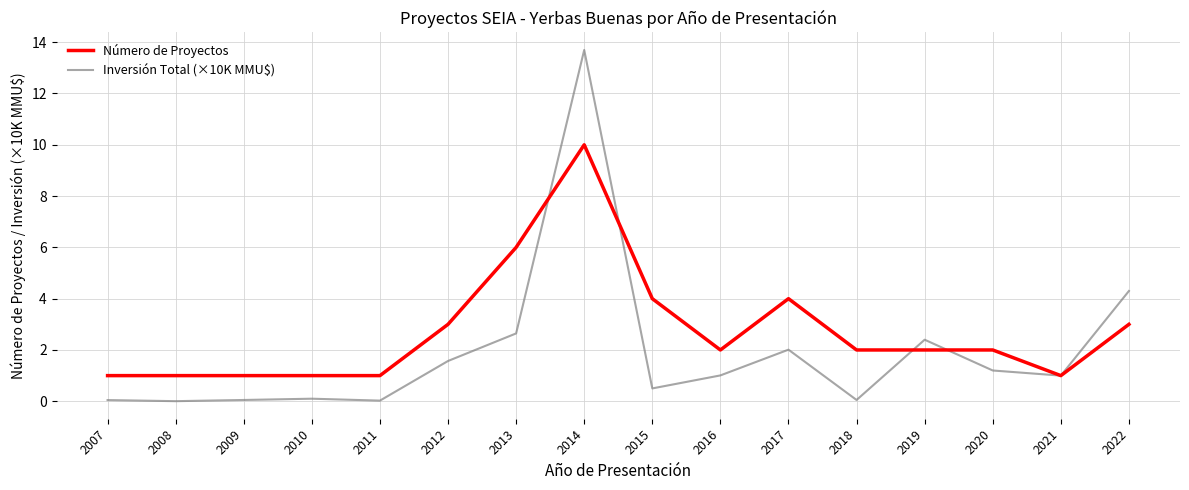

At how many categories does at least one series exceed 13?

1